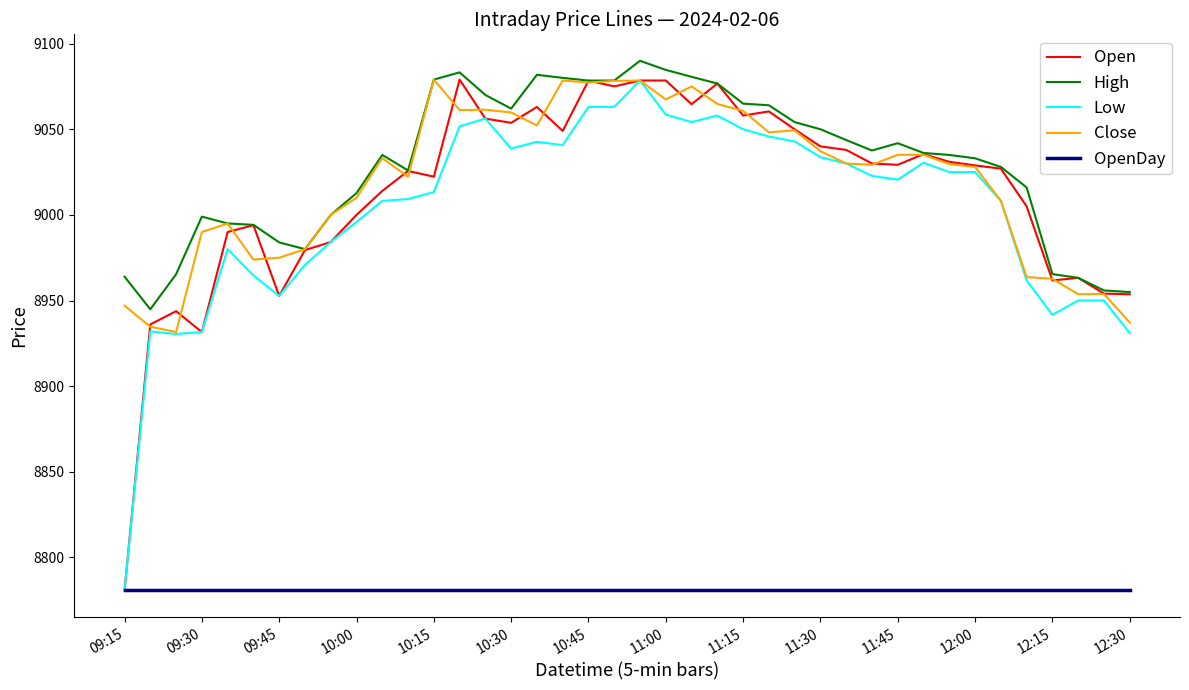

What is the average value of the Open series?

9014.3